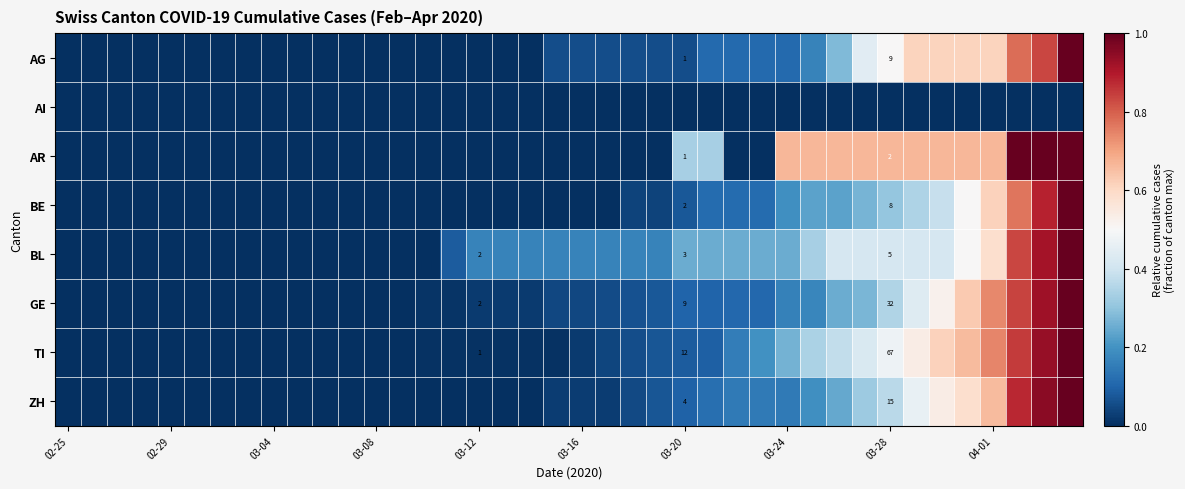

Rank the series by their maximum value, from lowest to highest.

AI, AG, AR, BE, BL, GE, TI, ZH